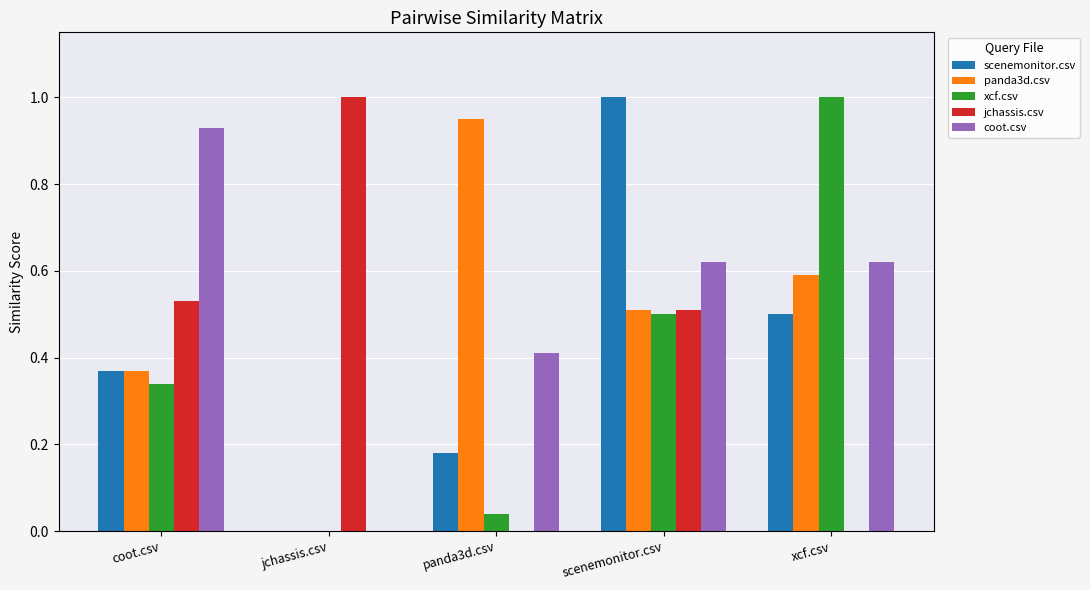

The value of scenemonitor.csv at scenemonitor.csv is 1.6. True or false?

False